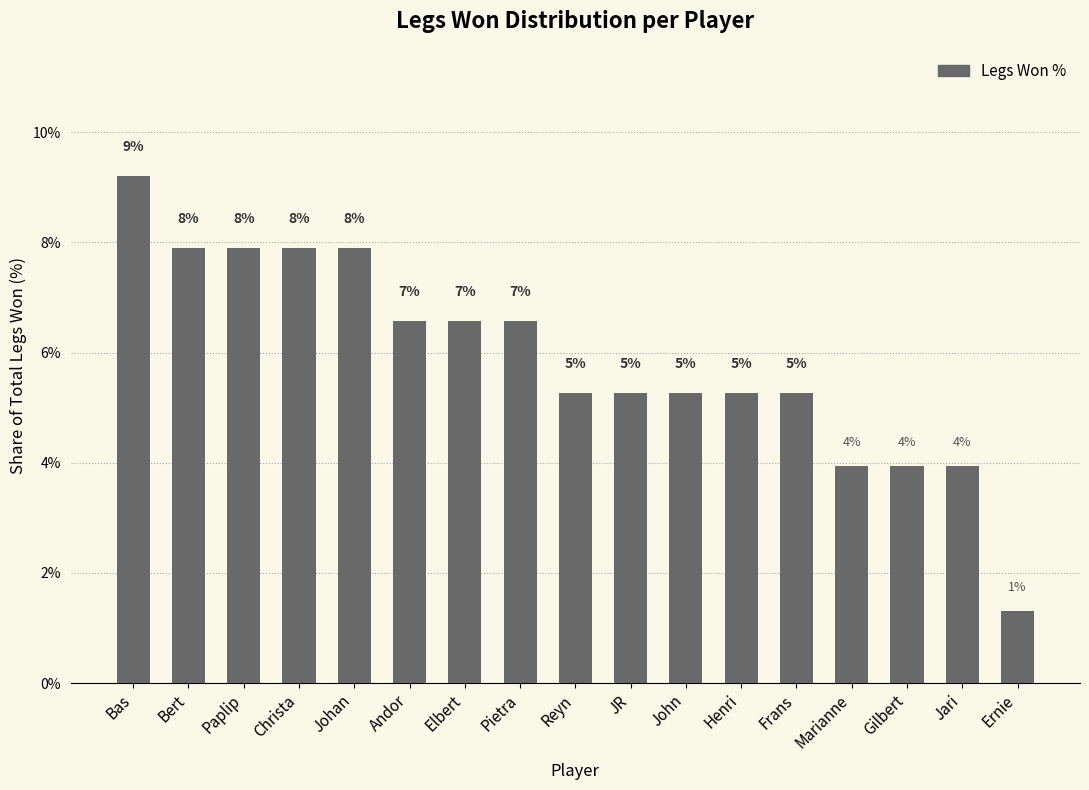

How many bars are there in total?

17